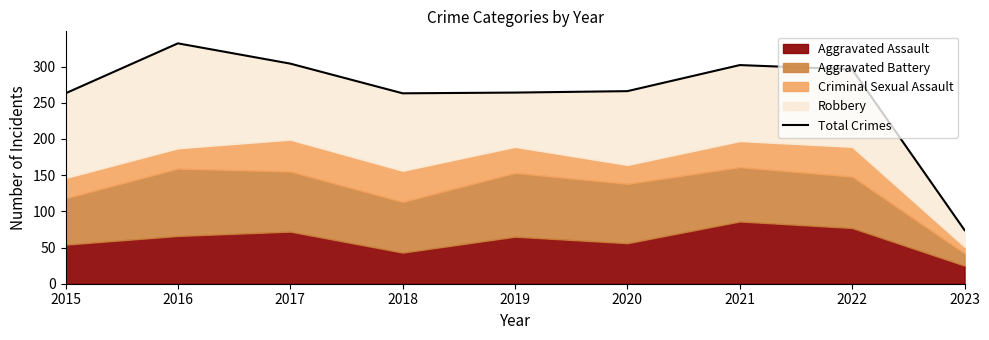

Reading right to left, transcribe all the data shown in this chart.

2023=74	2022=296	2021=302	2020=266	2019=264	2018=263	2017=304	2016=332	2015=263